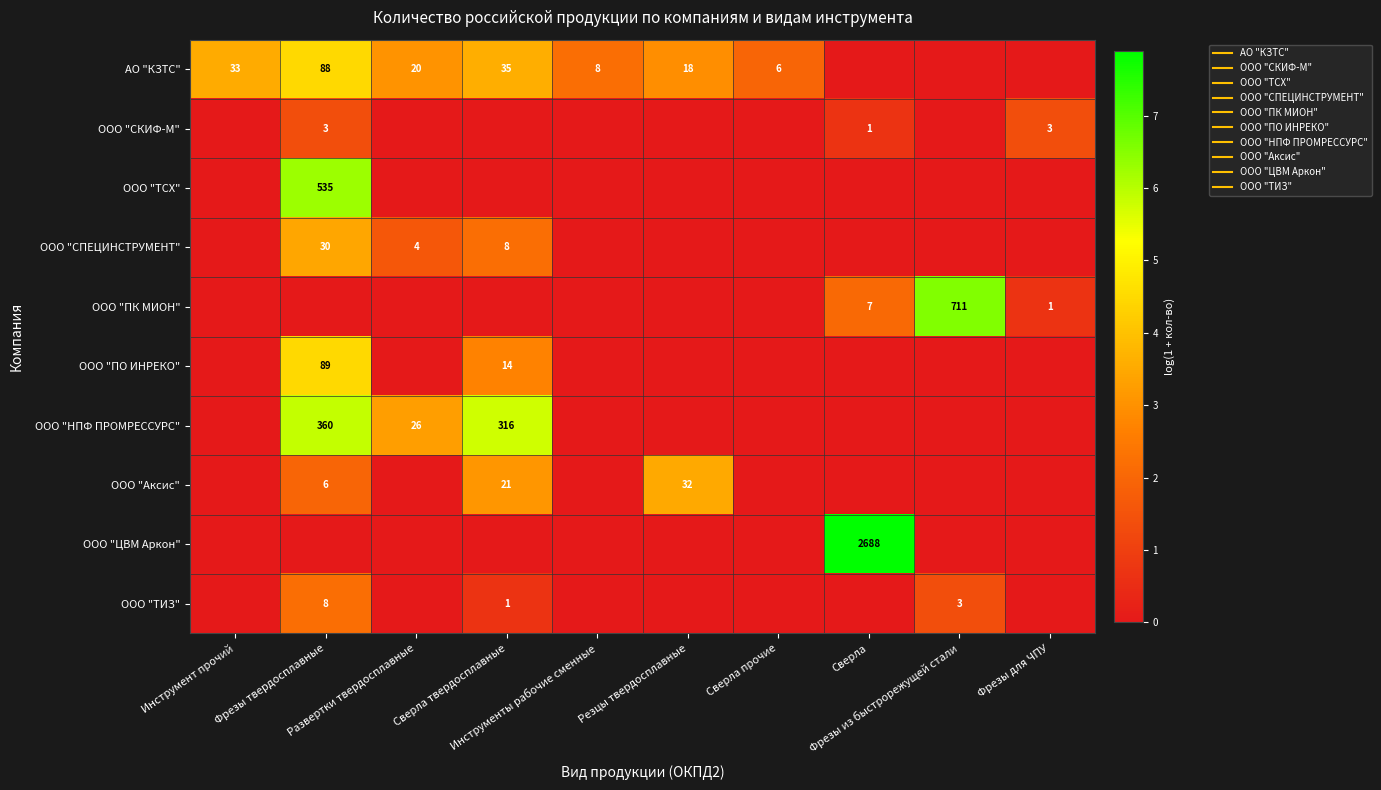

What is the total value across all series at Развертки твердосплавные?

7.9